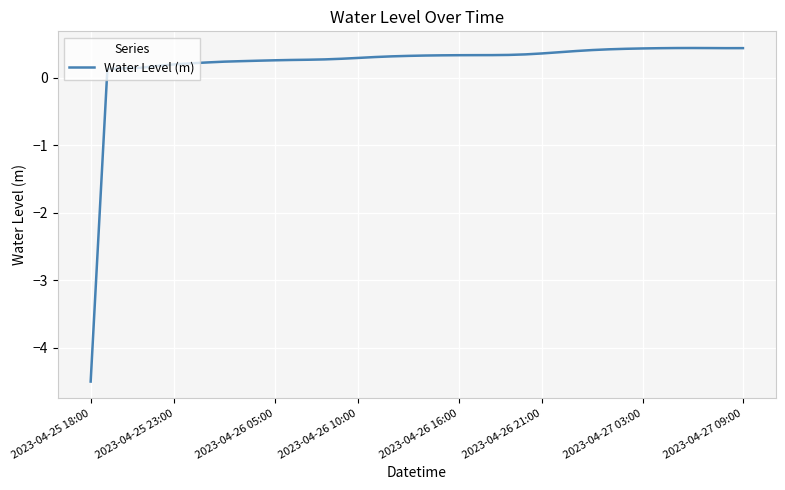

What is the smallest value displayed?

-4.5